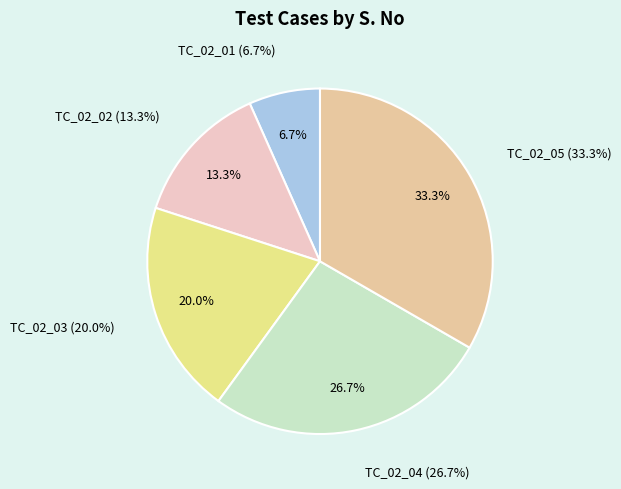

Which slice is the largest?

TC_02_05